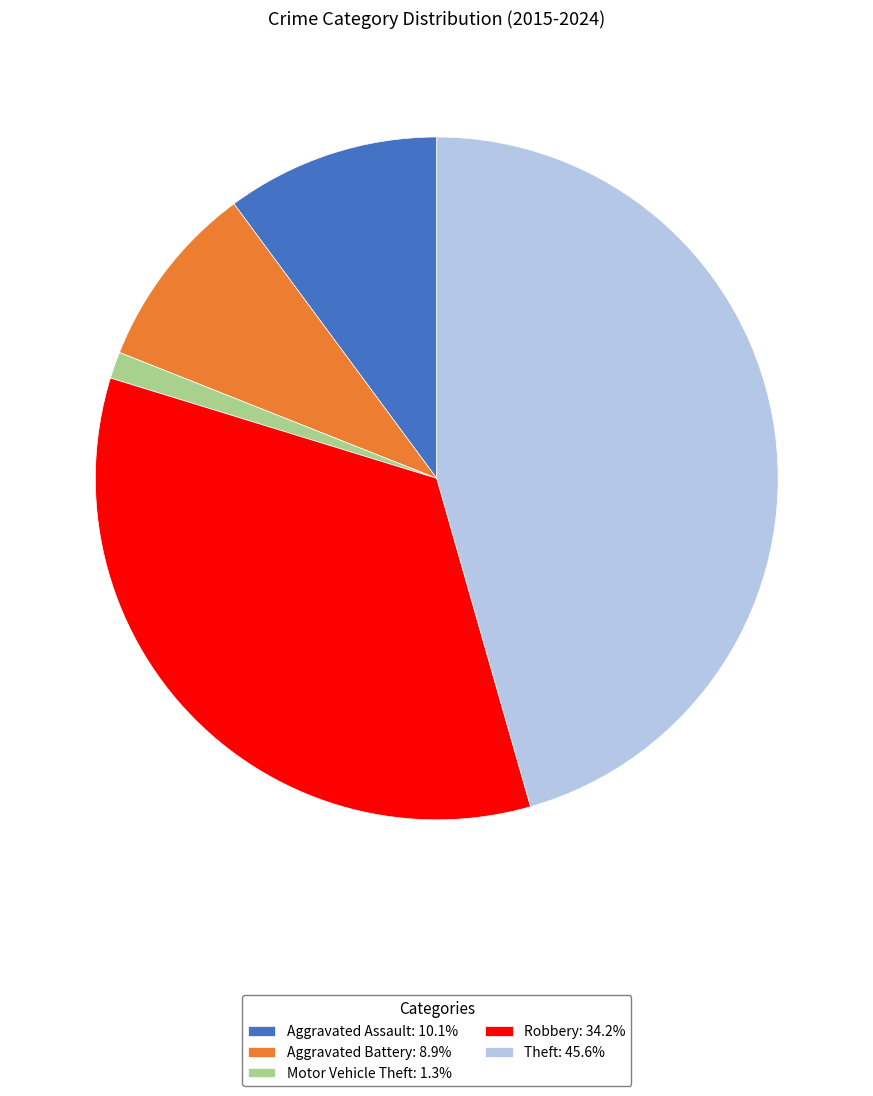

Is there any slice that represents more than half of the pie?

No